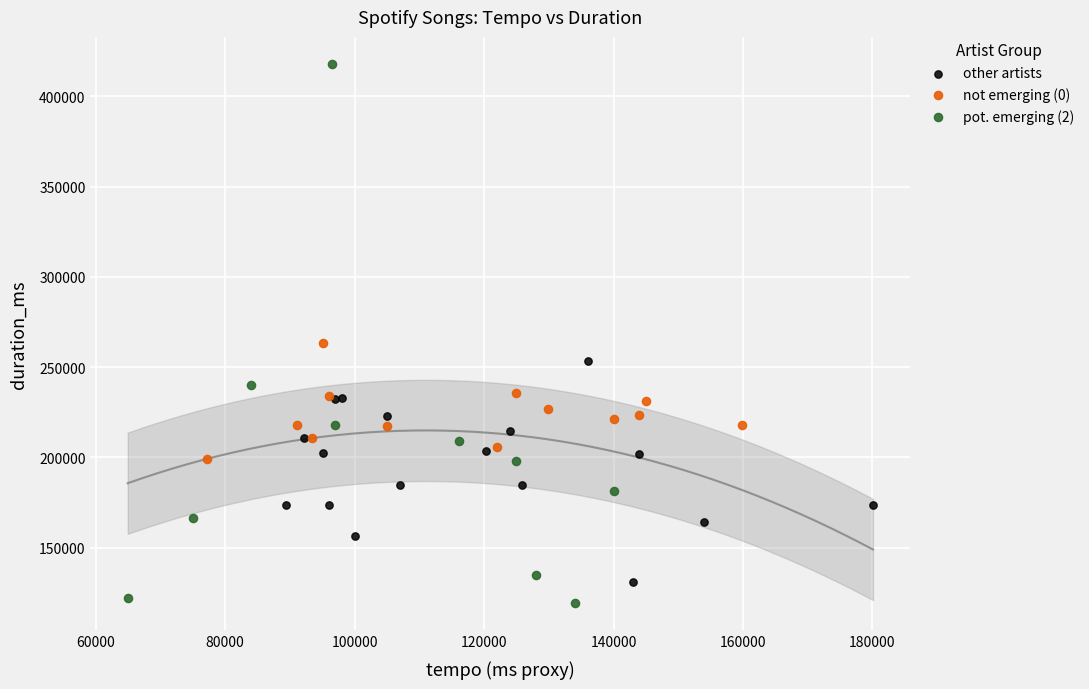

What are all the series names shown in the legend?

other artists, not emerging (0), pot. emerging (2)